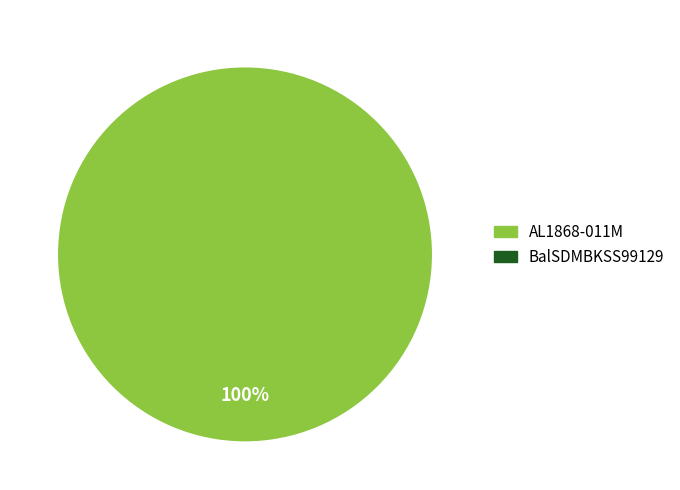

How many segments does this pie chart have?

1